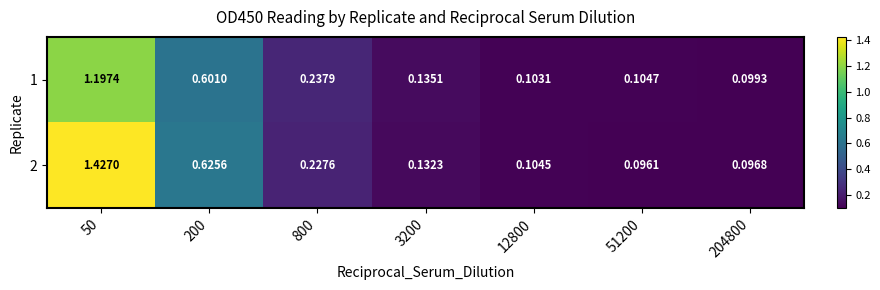

Which series has the largest total across all categories?

2